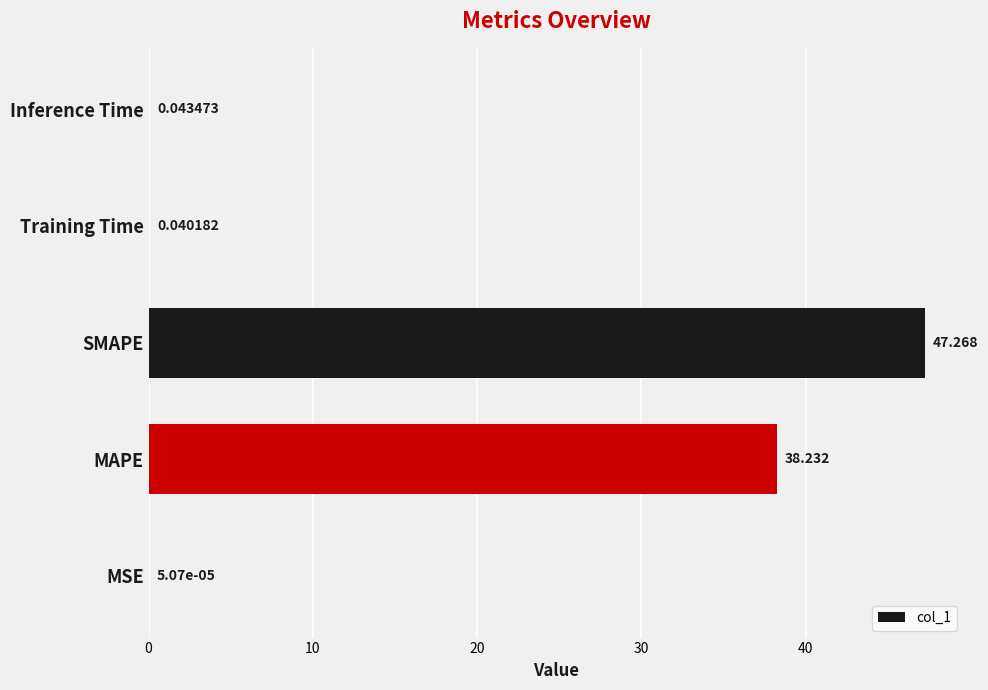

Between Training Time and MAPE, which is larger?

MAPE